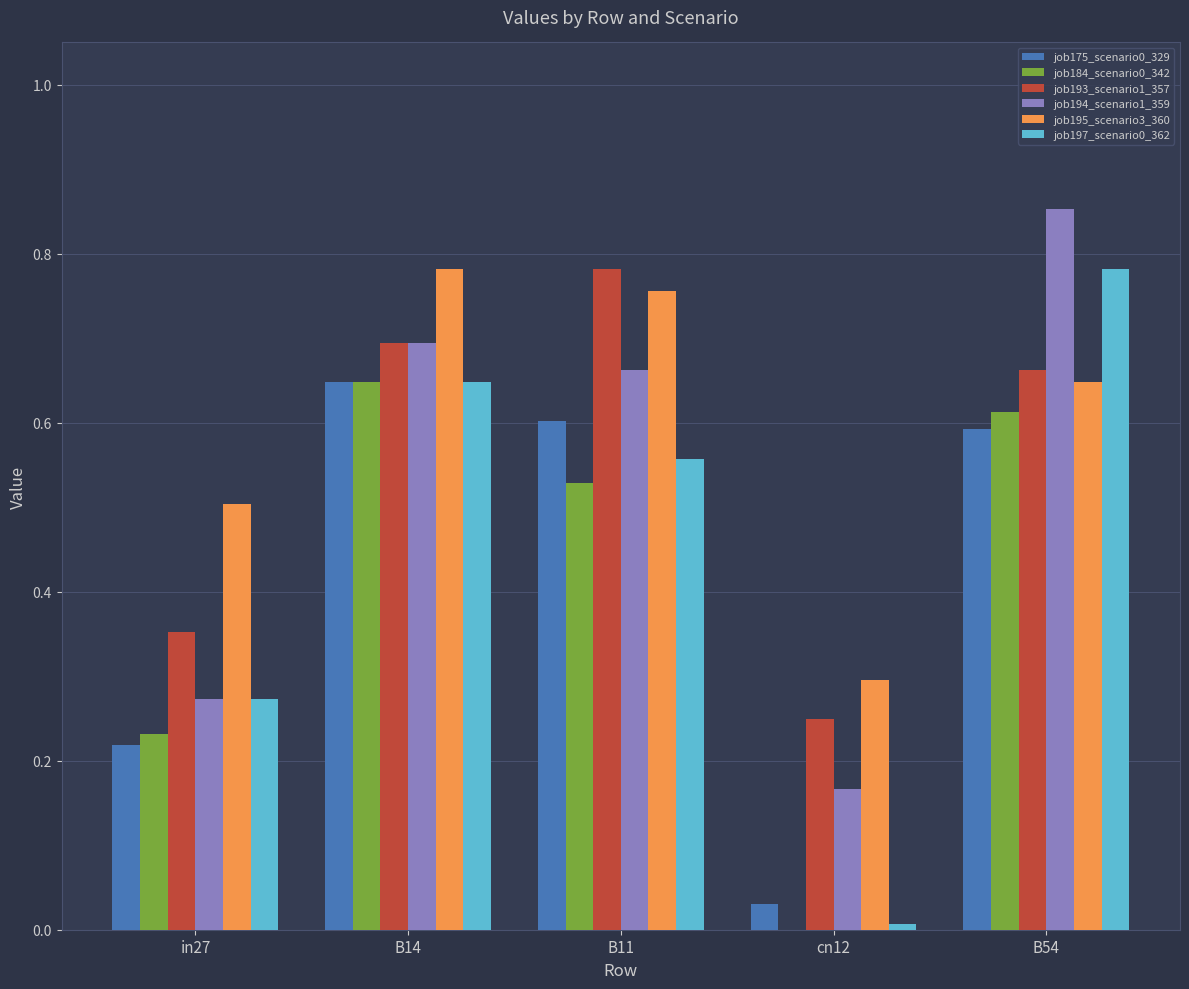

What is the sum of all job194_scenario1_359 values?

2.6